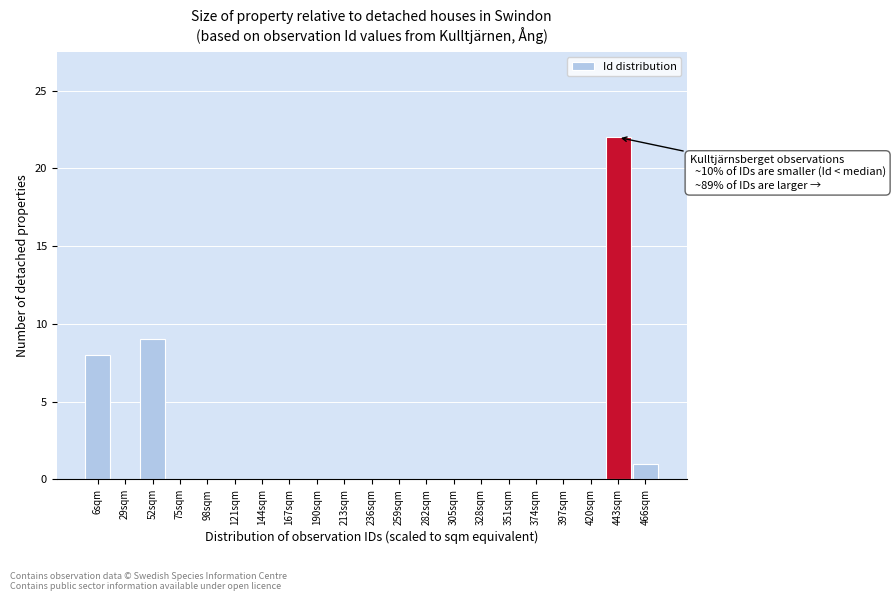

Reading left to right, extract all data points from this chart.

6sqm=8	29sqm=0	52sqm=9	75sqm=0	98sqm=0	121sqm=0	144sqm=0	167sqm=0	190sqm=0	213sqm=0	236sqm=0	259sqm=0	282sqm=0	305sqm=0	328sqm=0	351sqm=0	374sqm=0	397sqm=0	420sqm=0	443sqm=22	466sqm=1